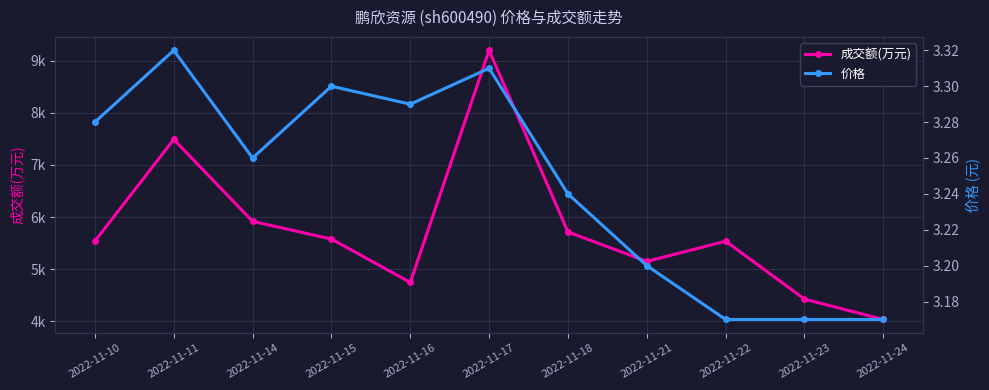

What is the minimum value for 价格?

3.2